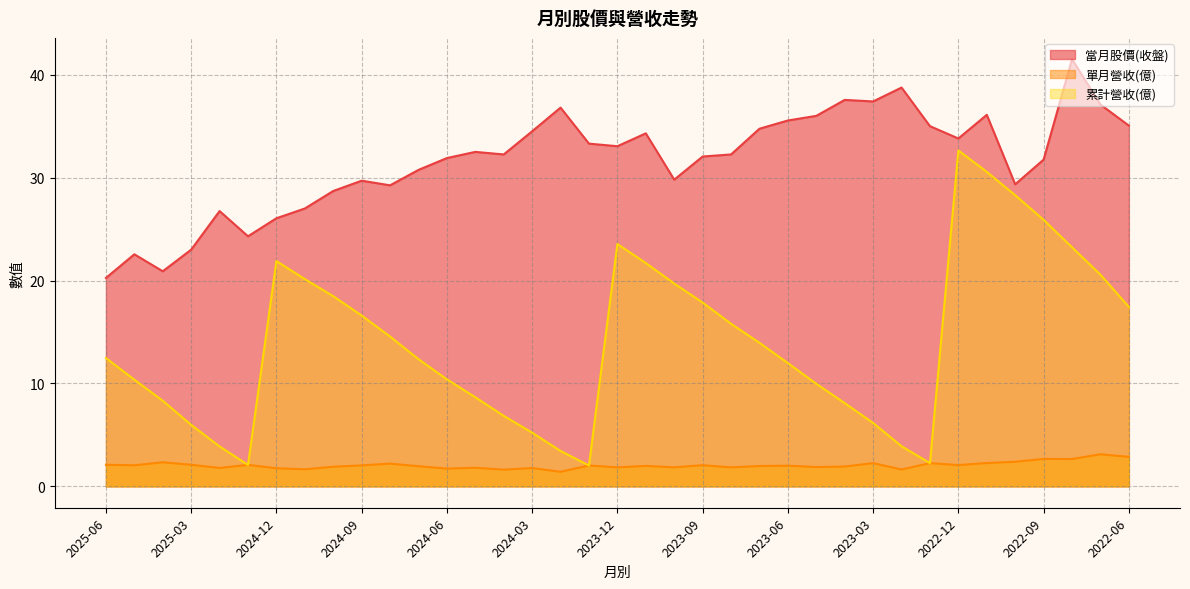

What is the maximum value shown in the chart?

41.5